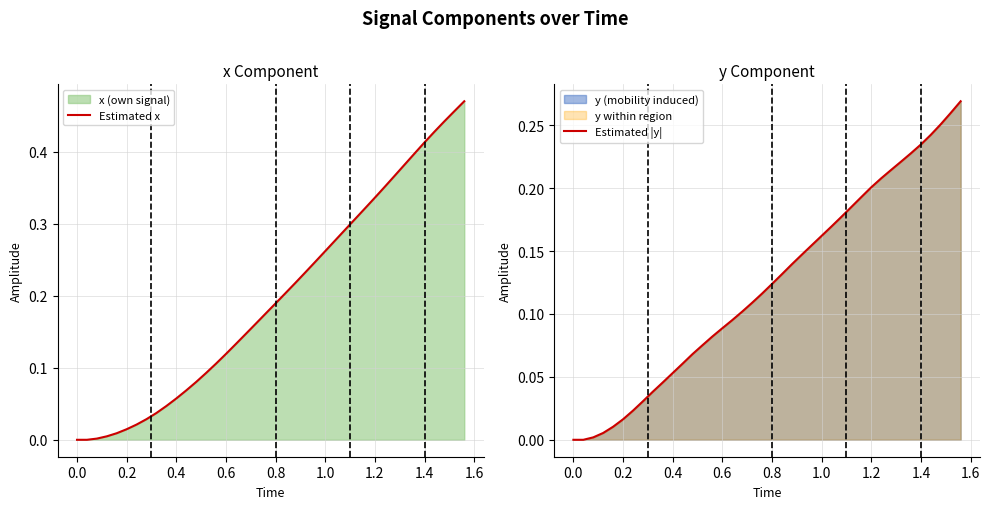

Which series has the widest spread of values?

Estimated x